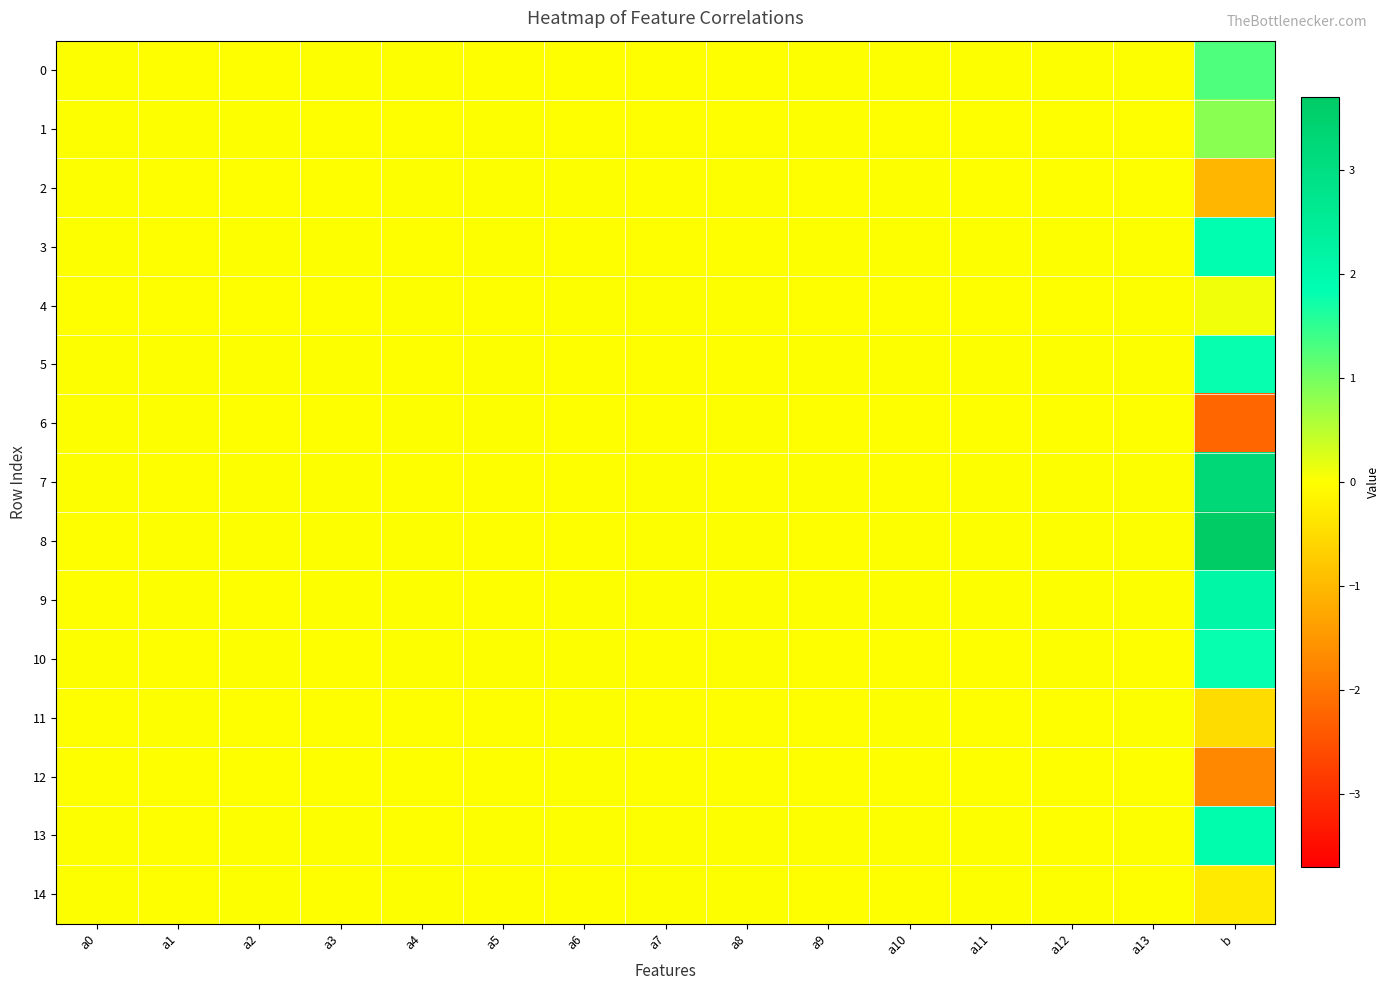

Reading left to right, list all the values displayed in this chart.

0: a0=0.0	a1=-0.0	a2=-0.0	a3=0.0	a4=0.0	a5=-0.0	a6=-0.0	a7=-0.0	a8=-0.0	a9=0.0	a10=0.0	a11=0.0	a12=0.0	a13=0.0	b=1.3
1: a0=0.0	a1=0.0	a2=0.0	a3=-0.0	a4=-0.0	a5=0.0	a6=-0.0	a7=-0.0	a8=-0.0	a9=0.0	a10=-0.0	a11=-0.0	a12=-0.0	a13=-0.0	b=0.8
2: a0=0.0	a1=-0.0	a2=-0.0	a3=-0.0	a4=0.0	a5=0.0	a6=0.0	a7=-0.0	a8=0.0	a9=-0.0	a10=0.0	a11=-0.0	a12=-0.0	a13=-0.0	b=-1.1
3: a0=0.0	a1=-0.0	a2=0.0	a3=0.0	a4=-0.0	a5=0.0	a6=-0.0	a7=-0.0	a8=-0.0	a9=0.0	a10=0.0	a11=0.0	a12=0.0	a13=0.0	b=1.9
4: a0=-0.0	a1=-0.0	a2=-0.0	a3=-0.0	a4=0.0	a5=-0.0	a6=0.0	a7=0.0	a8=0.0	a9=-0.0	a10=-0.0	a11=-0.0	a12=-0.0	a13=0.0	b=0.1
5: a0=0.0	a1=0.0	a2=0.0	a3=0.0	a4=-0.0	a5=0.0	a6=-0.0	a7=-0.0	a8=-0.0	a9=0.0	a10=0.0	a11=0.0	a12=0.0	a13=0.0	b=1.8
6: a0=0.0	a1=0.0	a2=-0.0	a3=-0.0	a4=0.0	a5=0.0	a6=-0.0	a7=-0.0	a8=0.0	a9=-0.0	a10=-0.0	a11=-0.0	a12=-0.0	a13=-0.0	b=-2.2
7: a0=0.0	a1=-0.0	a2=0.0	a3=0.0	a4=-0.0	a5=-0.0	a6=-0.0	a7=0.0	a8=-0.0	a9=0.0	a10=-0.0	a11=0.0	a12=0.0	a13=0.0	b=3.3
8: a0=-0.0	a1=0.0	a2=0.0	a3=0.0	a4=0.0	a5=-0.0	a6=-0.0	a7=0.0	a8=0.0	a9=-0.0	a10=0.0	a11=0.0	a12=0.0	a13=0.0	b=3.7
9: a0=-0.0	a1=0.0	a2=-0.0	a3=0.0	a4=0.0	a5=-0.0	a6=0.0	a7=0.0	a8=0.0	a9=0.0	a10=0.0	a11=0.0	a12=0.0	a13=0.0	b=2.1
10: a0=0.0	a1=-0.0	a2=0.0	a3=-0.0	a4=0.0	a5=0.0	a6=0.0	a7=-0.0	a8=0.0	a9=-0.0	a10=-0.0	a11=-0.0	a12=0.0	a13=-0.0	b=1.8
11: a0=-0.0	a1=0.0	a2=-0.0	a3=-0.0	a4=-0.0	a5=-0.0	a6=0.0	a7=-0.0	a8=-0.0	a9=-0.0	a10=0.0	a11=-0.0	a12=-0.0	a13=0.0	b=-0.5
12: a0=-0.0	a1=-0.0	a2=-0.0	a3=-0.0	a4=-0.0	a5=-0.0	a6=0.0	a7=-0.0	a8=-0.0	a9=-0.0	a10=-0.0	a11=-0.0	a12=-0.0	a13=-0.0	b=-1.7
13: a0=0.0	a1=-0.0	a2=0.0	a3=0.0	a4=-0.0	a5=0.0	a6=0.0	a7=0.0	a8=0.0	a9=0.0	a10=0.0	a11=0.0	a12=-0.0	a13=0.0	b=2.0
14: a0=0.0	a1=-0.0	a2=0.0	a3=-0.0	a4=0.0	a5=-0.0	a6=-0.0	a7=0.0	a8=0.0	a9=-0.0	a10=-0.0	a11=0.0	a12=0.0	a13=-0.0	b=-0.3